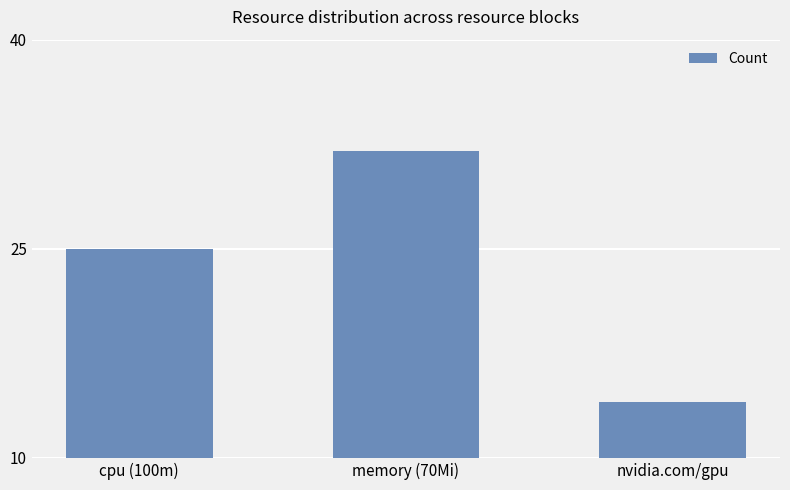

Reading left to right, what are all the values shown in this chart?

25	32	14